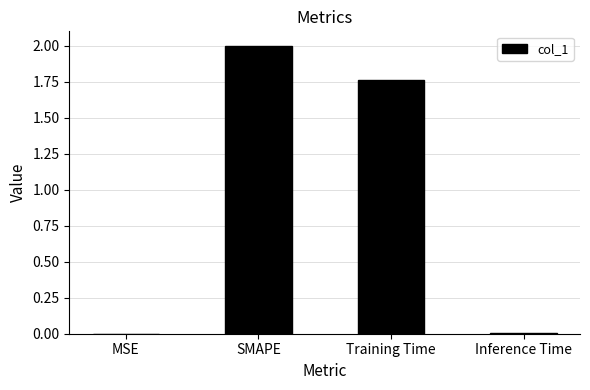

How many categories are shown in the chart?

4